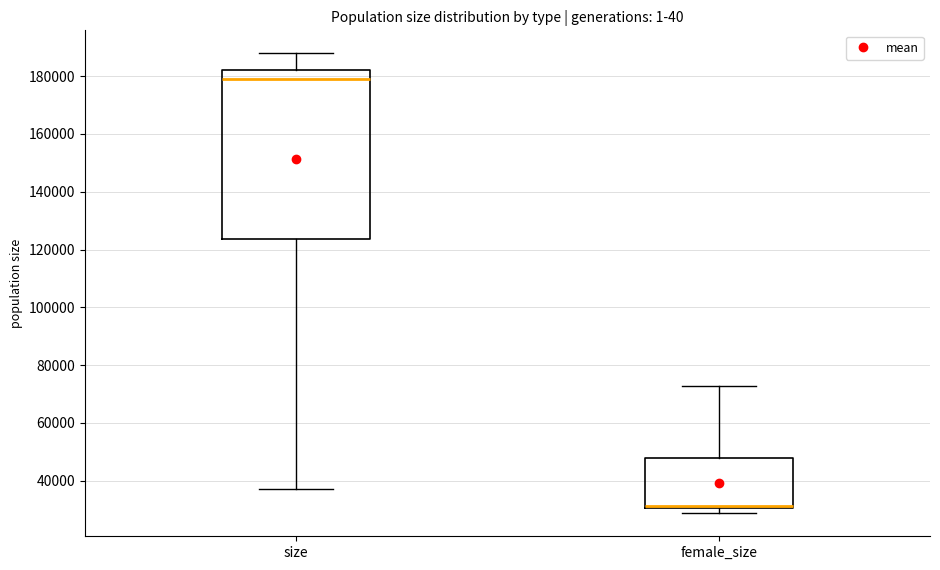

Comparing the boxes themselves (not the whiskers), which one is the tallest?

size